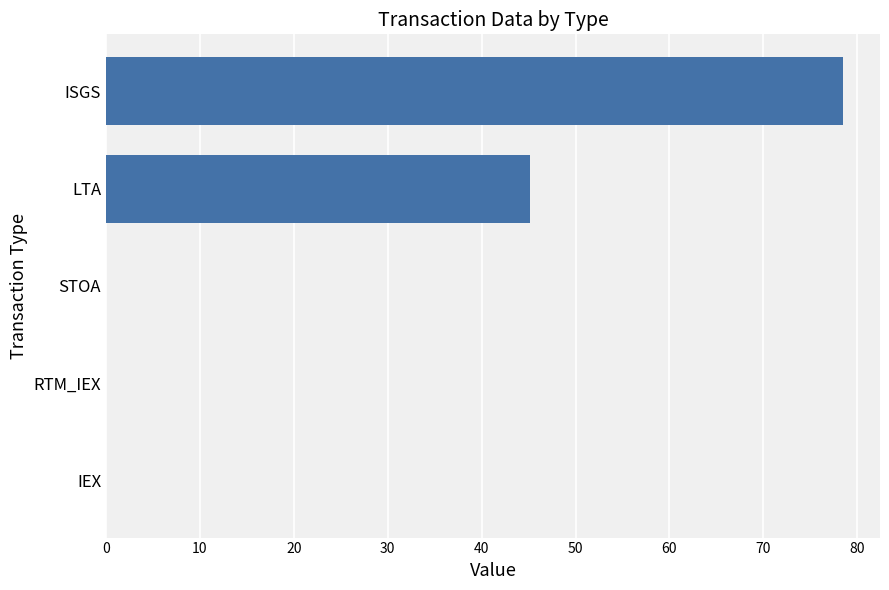

Which has a higher value, IEX or LTA?

LTA